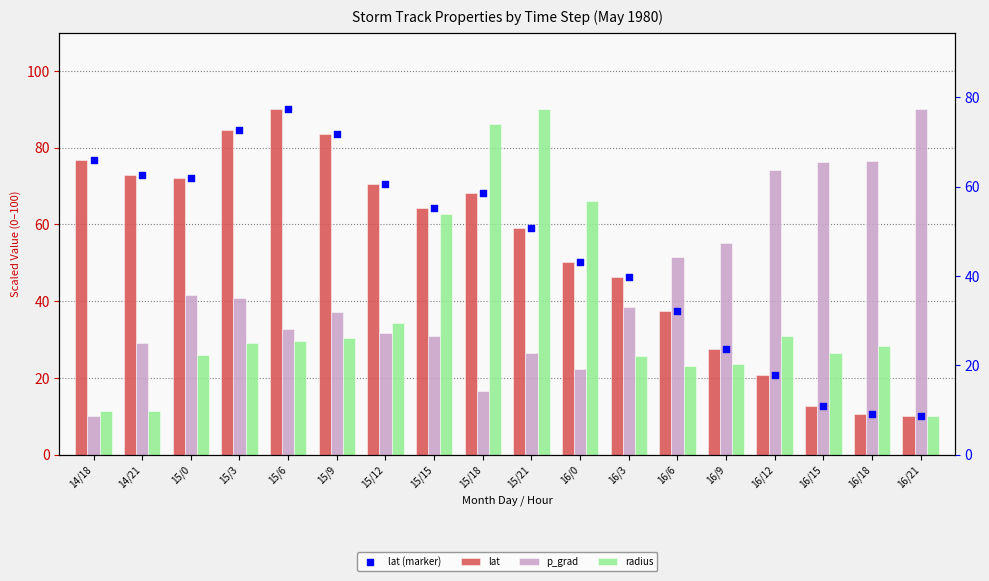

Which series contains the highest Y value?

lat